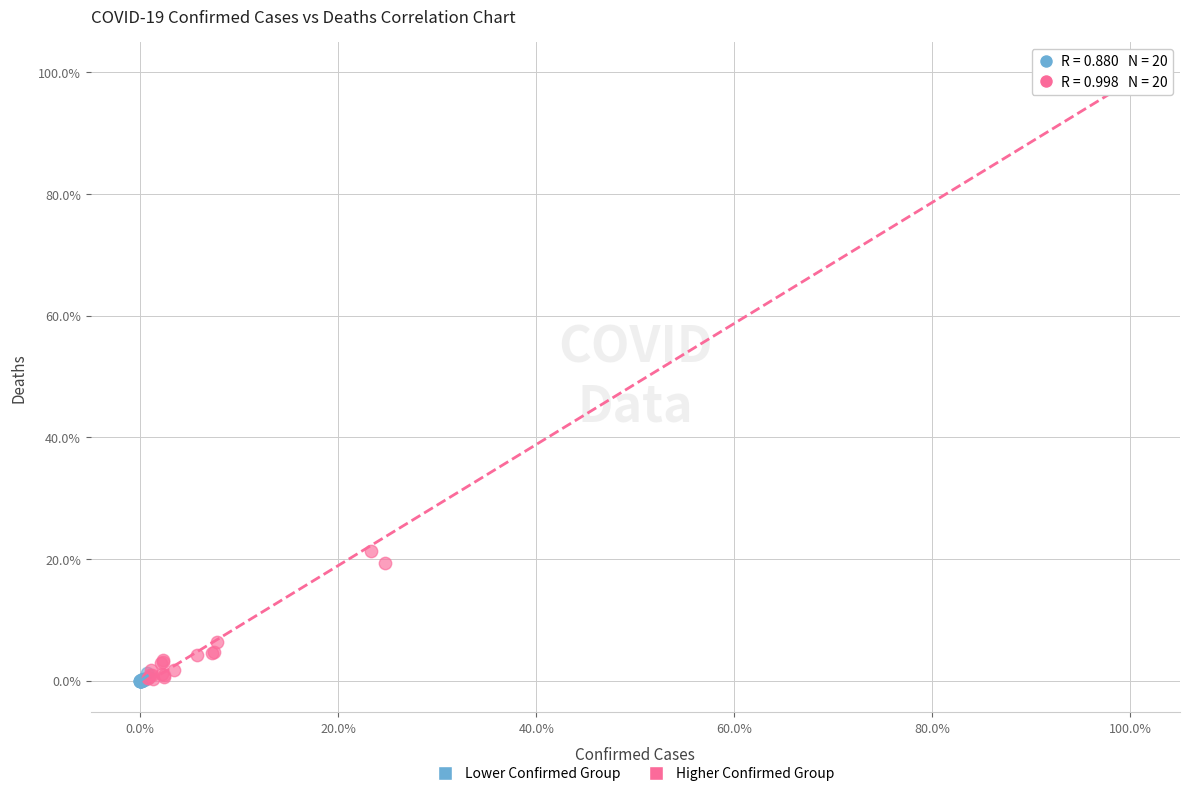

Which series has the largest Y range (max minus min)?

Higher Confirmed Group